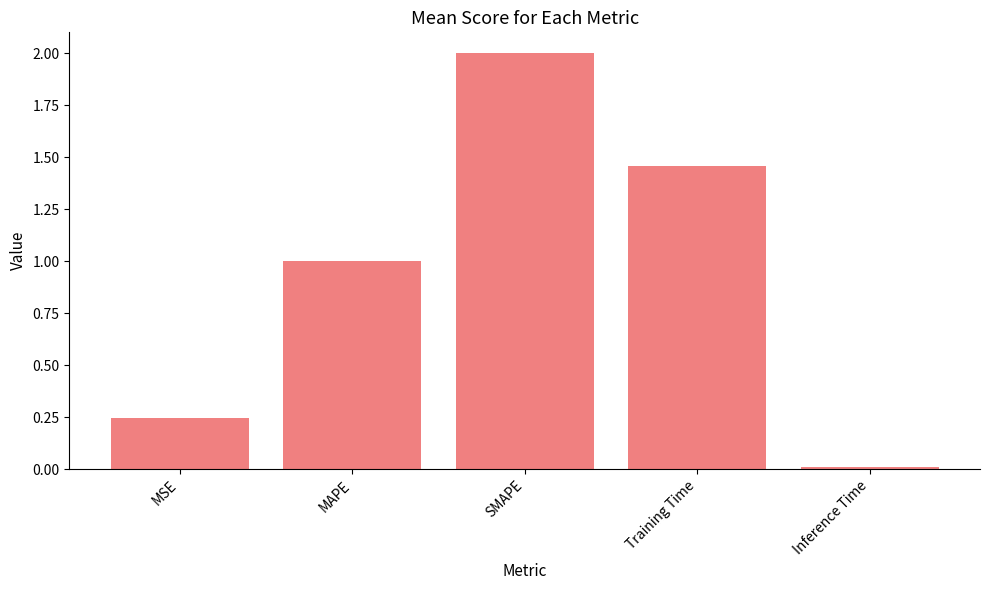

How many bars are there in total?

5